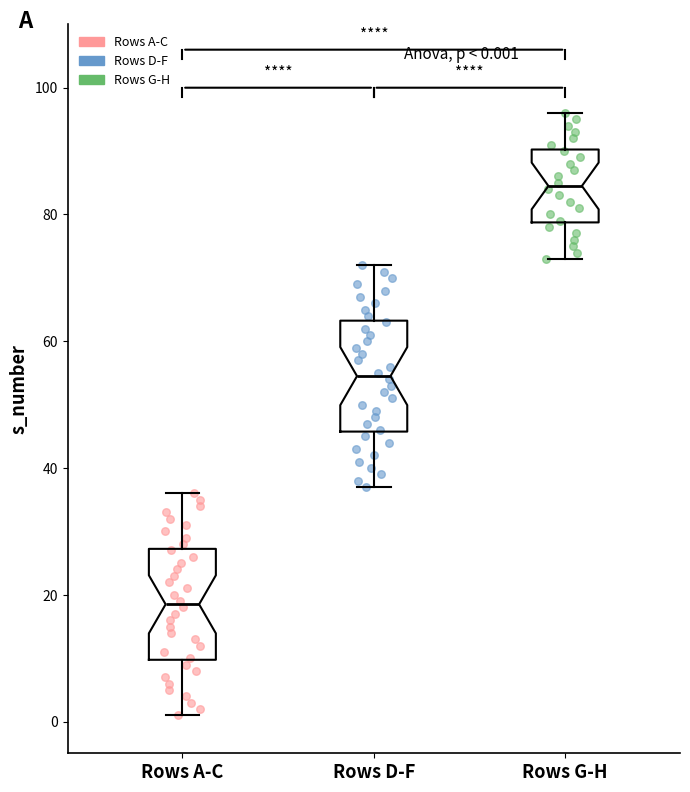

Which box's median line is the highest?

Rows G-H